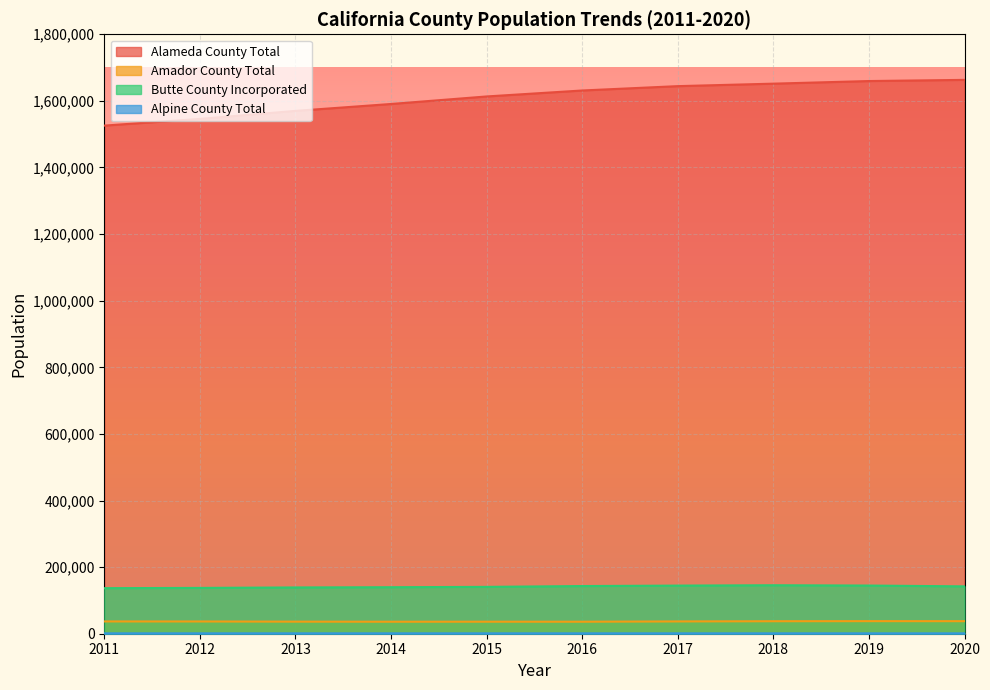

At how many categories does at least one series exceed 1567164?

8